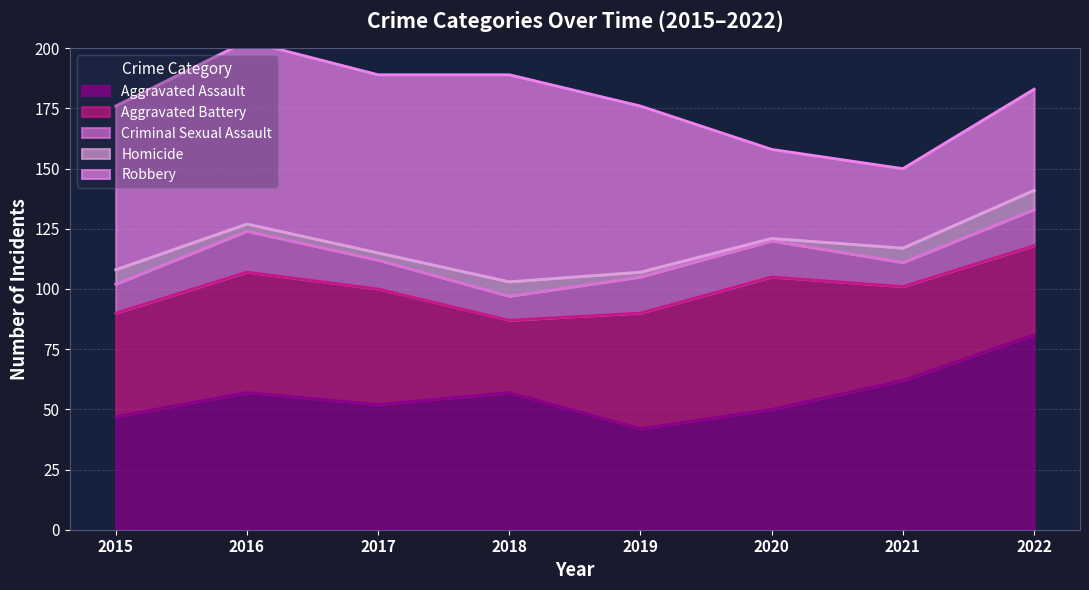

What is the total value across all series at 2022?

183